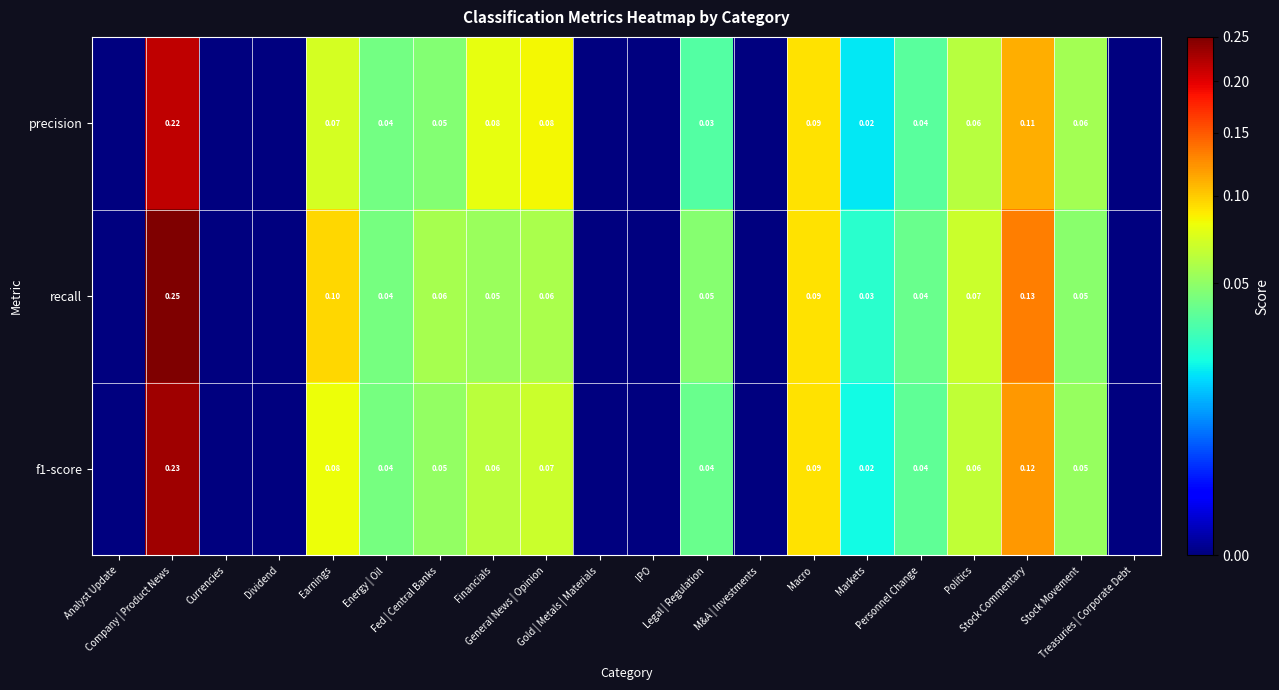

What is the difference between the maximum and minimum values in the recall series?

0.3